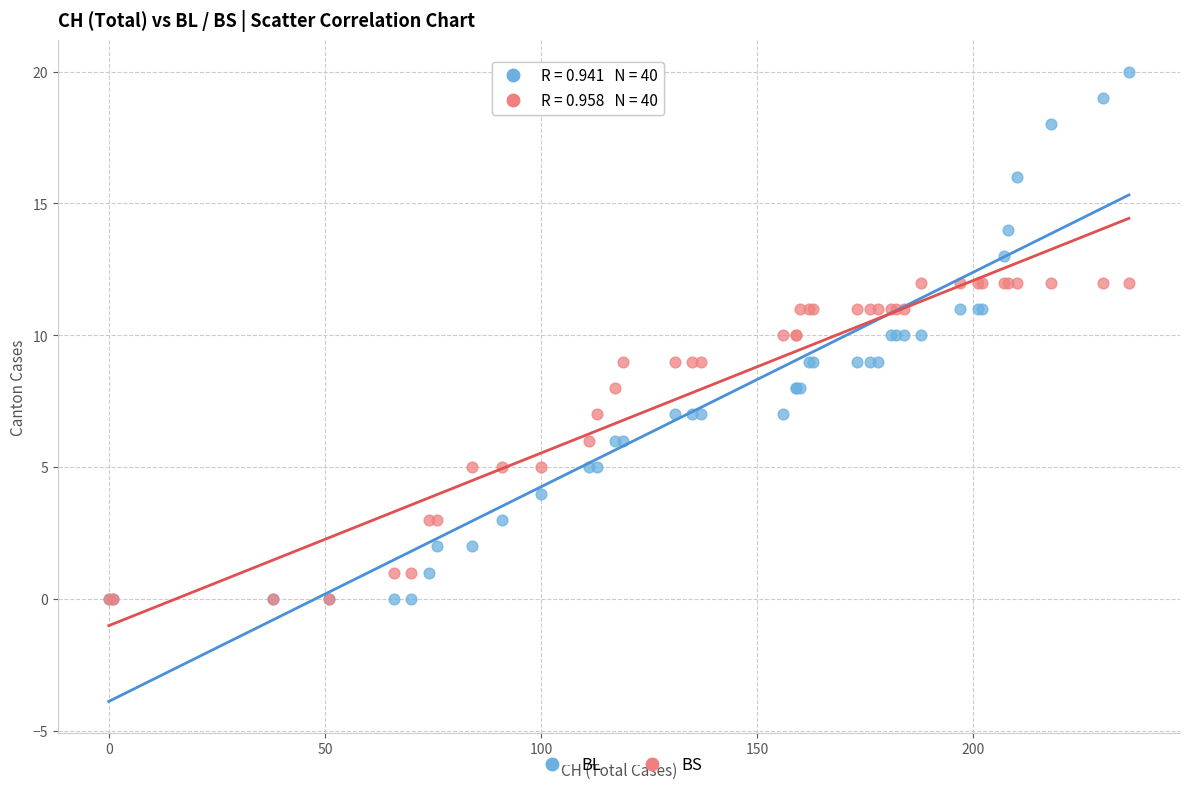

Which series reaches the maximum Y coordinate?

BL